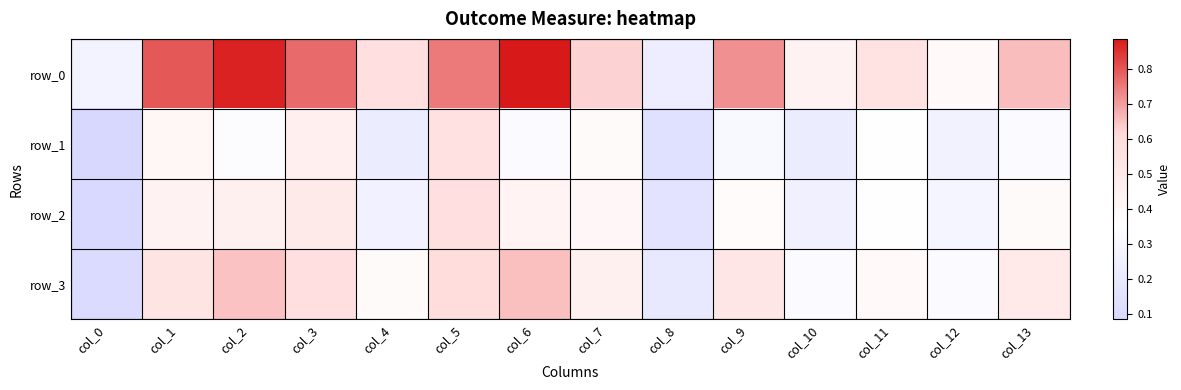

The value of row_0 at col_4 is 0.6. True or false?

True